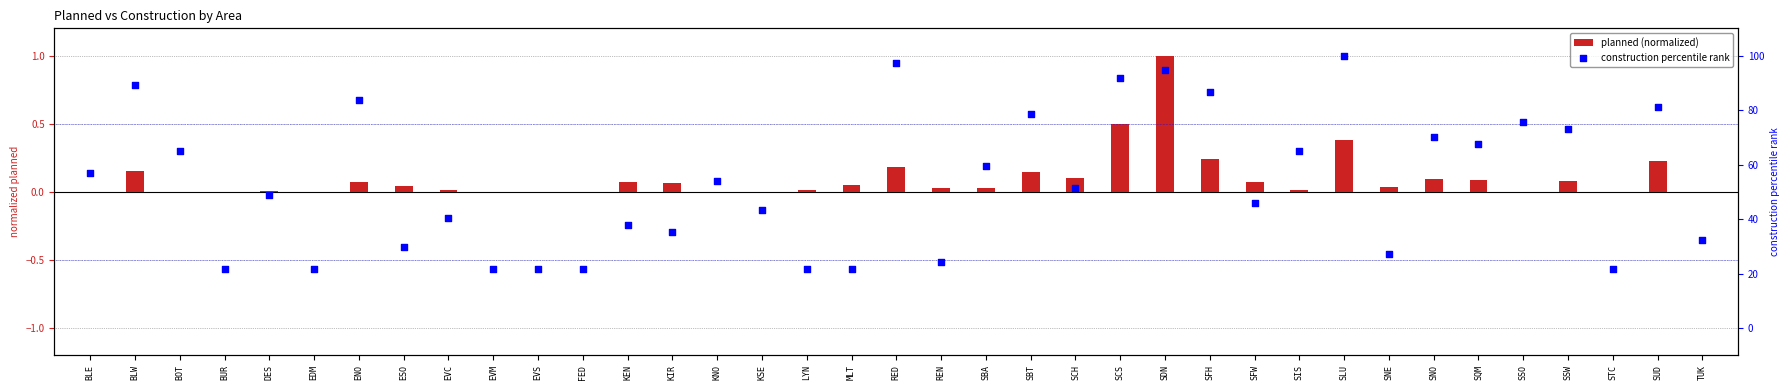

What is the total value across all series at KEN?

37.9